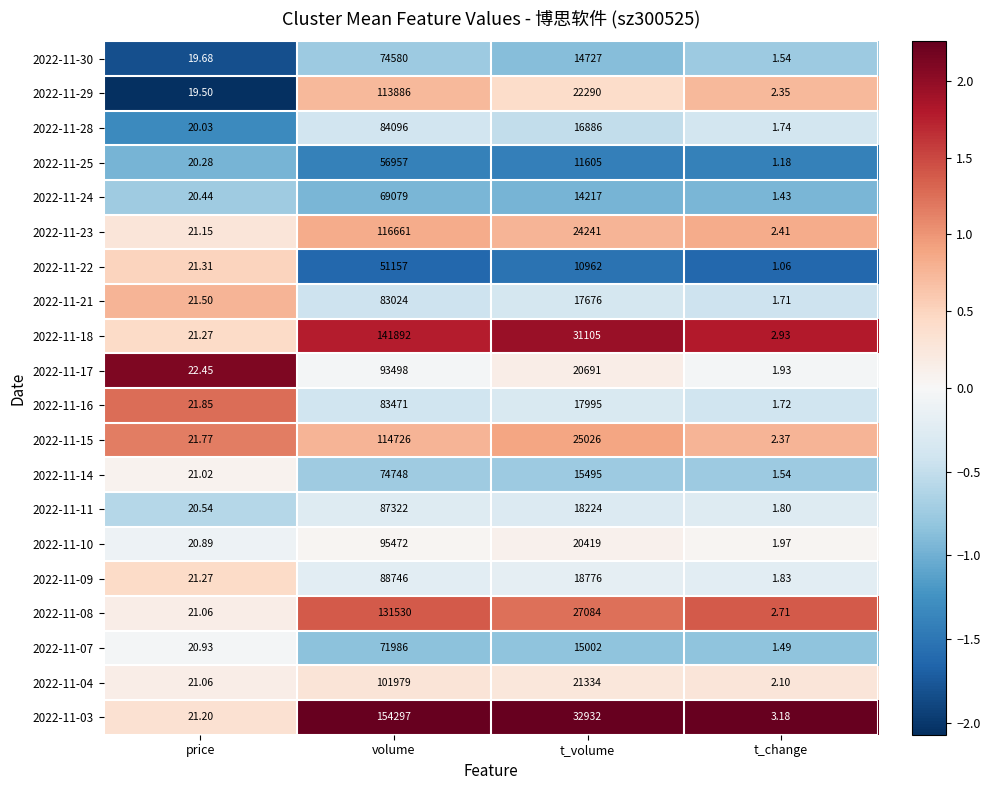

Which series has the largest total across all categories?

2022-11-03